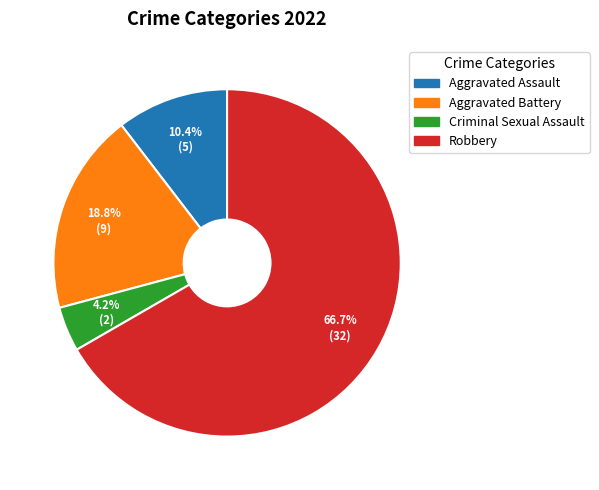

To the nearest percent, what percentage of the pie is Criminal Sexual Assault?

4%